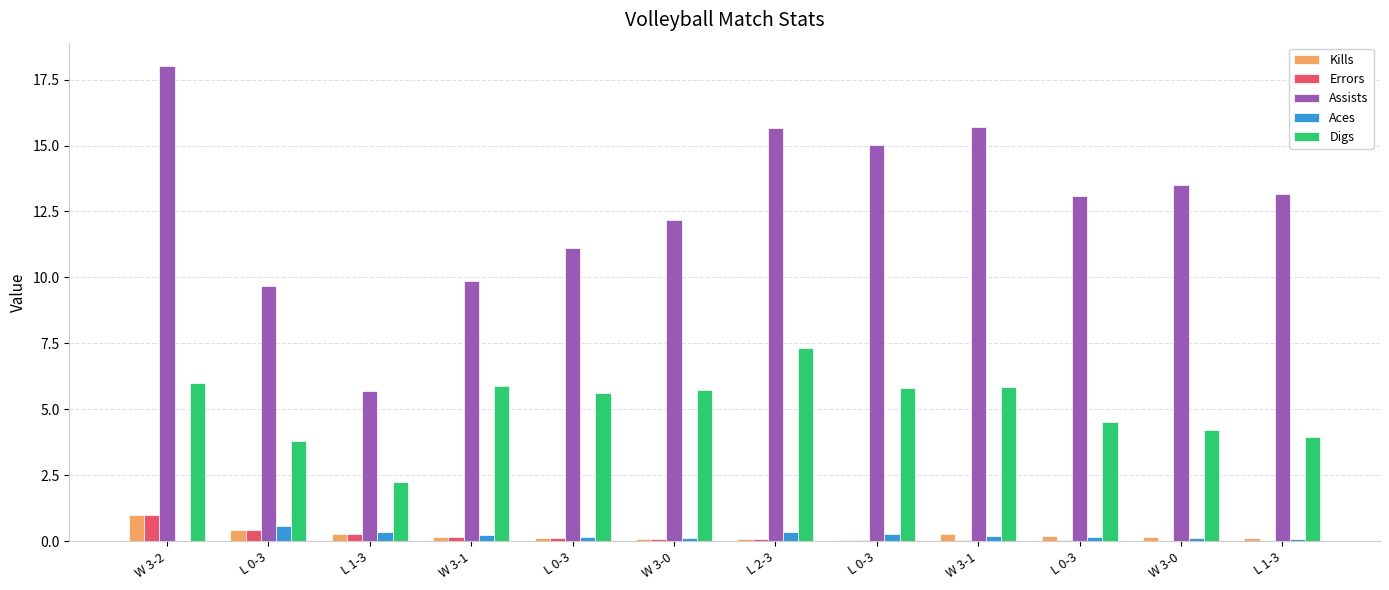

Reading left to right, what are all the values shown in this chart?

Kills: W 3-2=1.0	L 0-3=0.4	L 1-3=0.3	W 3-1=0.2	L 0-3=0.1	W 3-0=0.1	L 2-3=0.1	L 0-3=0.1	W 3-1=0.3	L 0-3=0.2	W 3-0=0.2	L 1-3=0.1
Errors: W 3-2=1.0	L 0-3=0.4	L 1-3=0.3	W 3-1=0.2	L 0-3=0.1	W 3-0=0.1	L 2-3=0.1	L 0-3=0.1	W 3-1=0.0	L 0-3=0.0	W 3-0=0.0	L 1-3=0.0
Assists: W 3-2=18.0	L 0-3=9.7	L 1-3=5.7	W 3-1=9.9	L 0-3=11.1	W 3-0=12.2	L 2-3=15.7	L 0-3=15.0	W 3-1=15.7	L 0-3=13.1	W 3-0=13.5	L 1-3=13.2
Aces: W 3-2=0.0	L 0-3=0.6	L 1-3=0.3	W 3-1=0.2	L 0-3=0.1	W 3-0=0.1	L 2-3=0.3	L 0-3=0.3	W 3-1=0.2	L 0-3=0.1	W 3-0=0.1	L 1-3=0.1
Digs: W 3-2=6.0	L 0-3=3.8	L 1-3=2.2	W 3-1=5.9	L 0-3=5.6	W 3-0=5.7	L 2-3=7.3	L 0-3=5.8	W 3-1=5.8	L 0-3=4.5	W 3-0=4.2	L 1-3=3.9